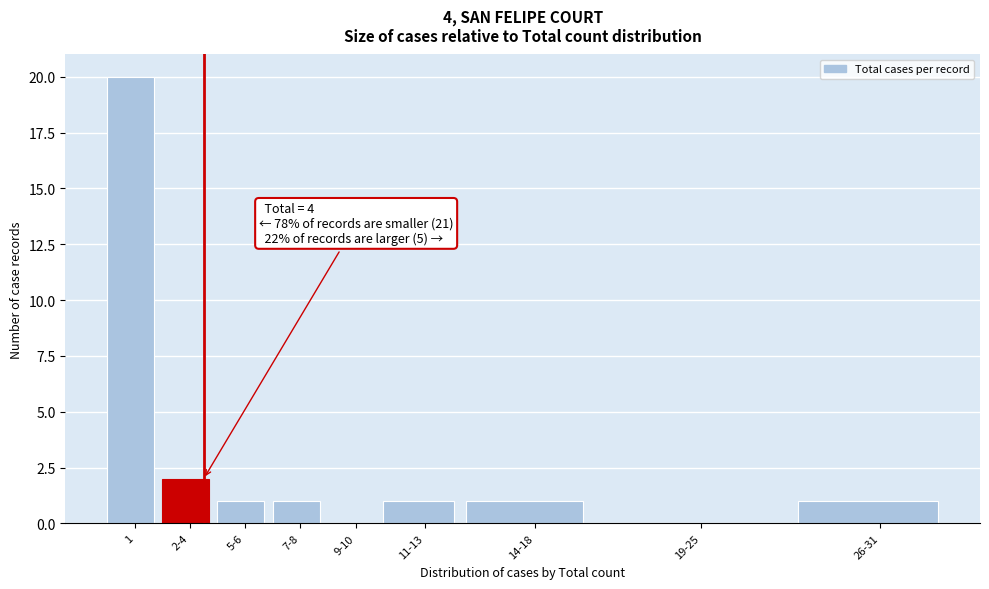

Reading left to right, extract all data points from this chart.

1=20	2-4=2	5-6=1	7-8=1	9-10=0	11-13=1	14-18=1	19-25=0	26-31=1